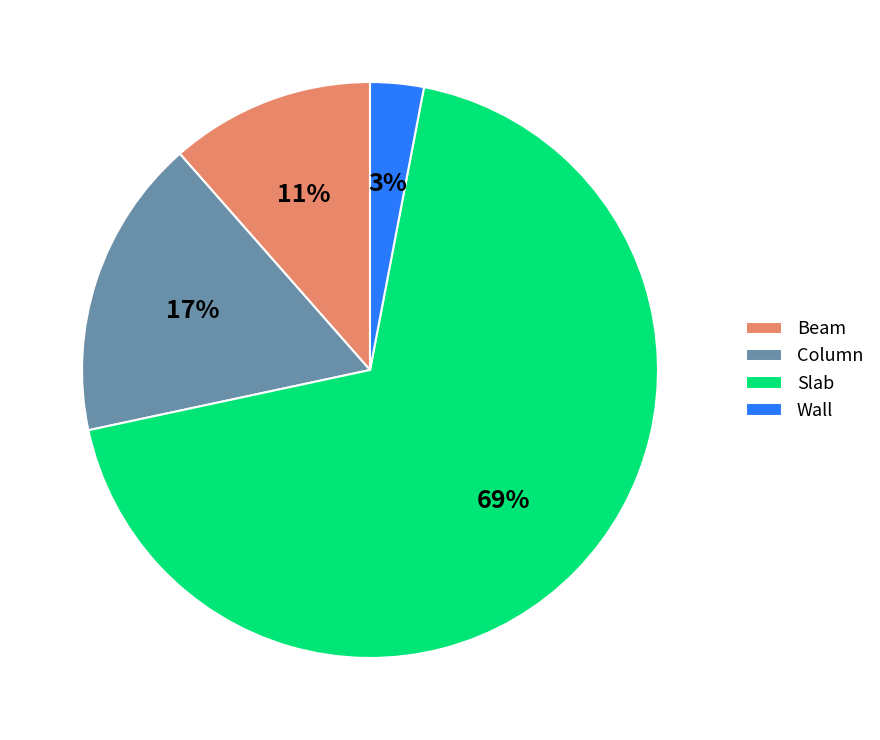

Which category has the biggest portion of the pie?

Slab